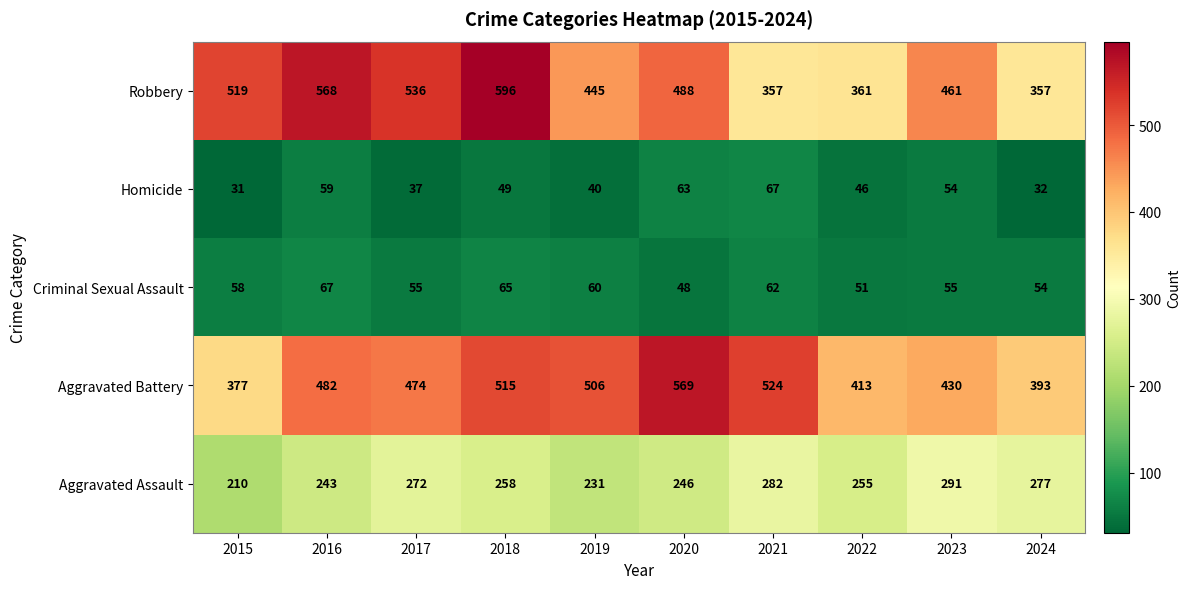

What is the greatest value displayed?

596